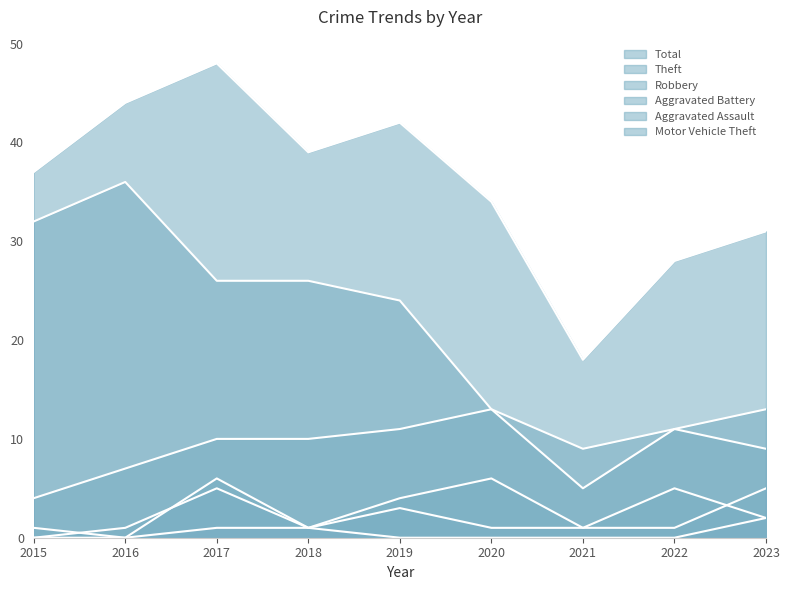

At how many categories does at least one series exceed 9?

9